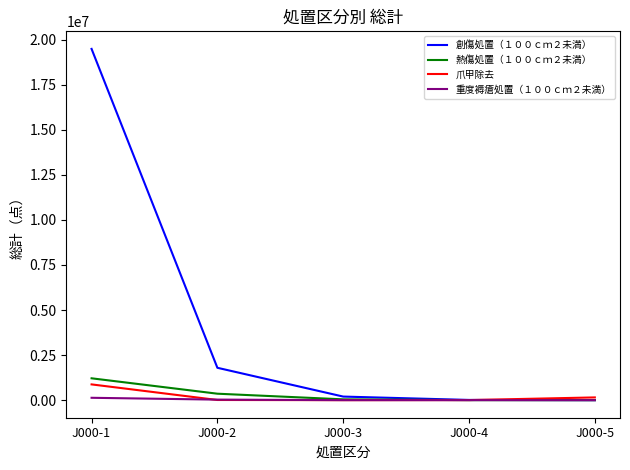

Which series has the largest total across all categories?

創傷処置（１００ｃｍ２未満）